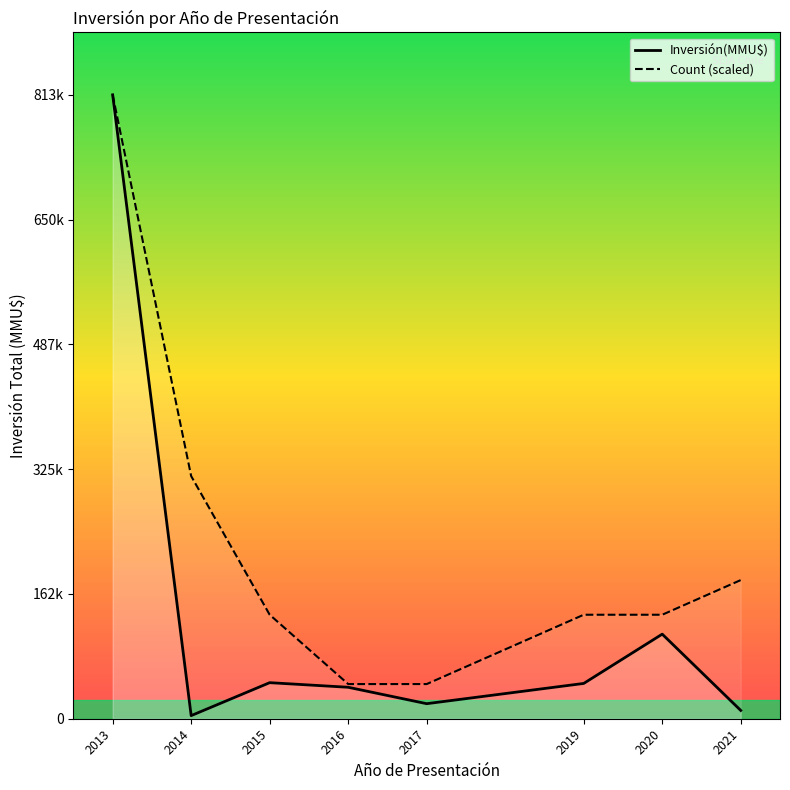

What is the sum of the Inversión(MMU$) values at 2021 and 2019?

56799.0